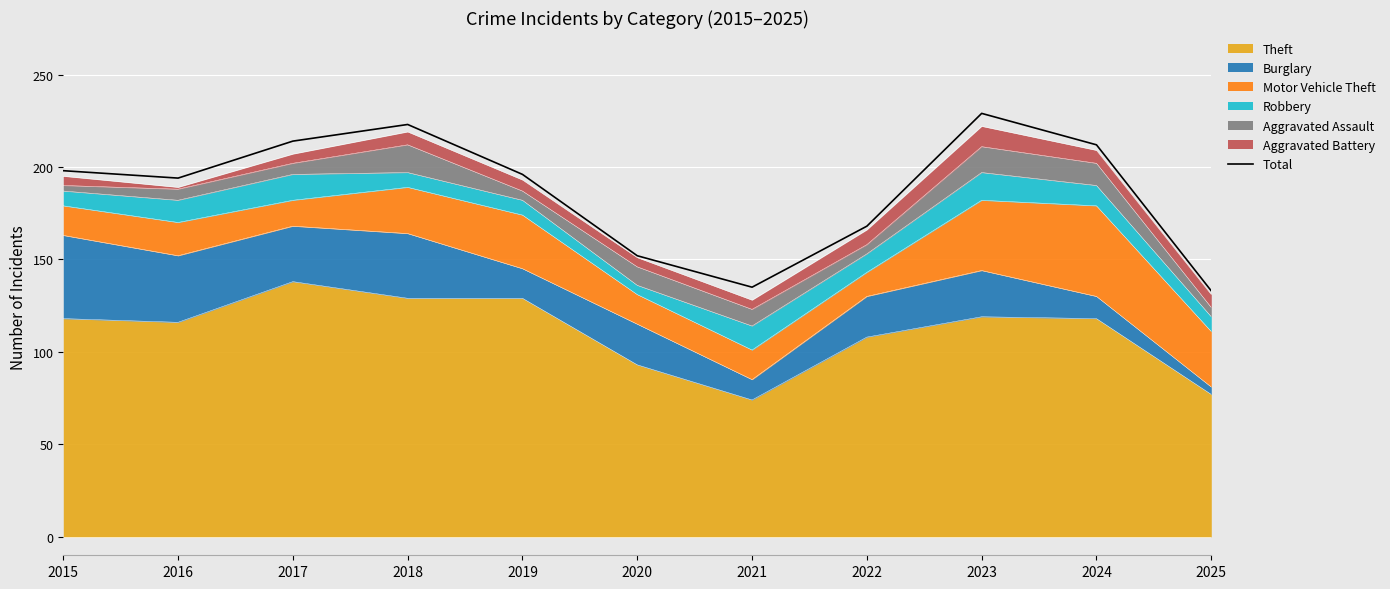

Reading left to right, what are all the values shown in this chart?

198	194	214	223	196	152	135	168	229	212	133